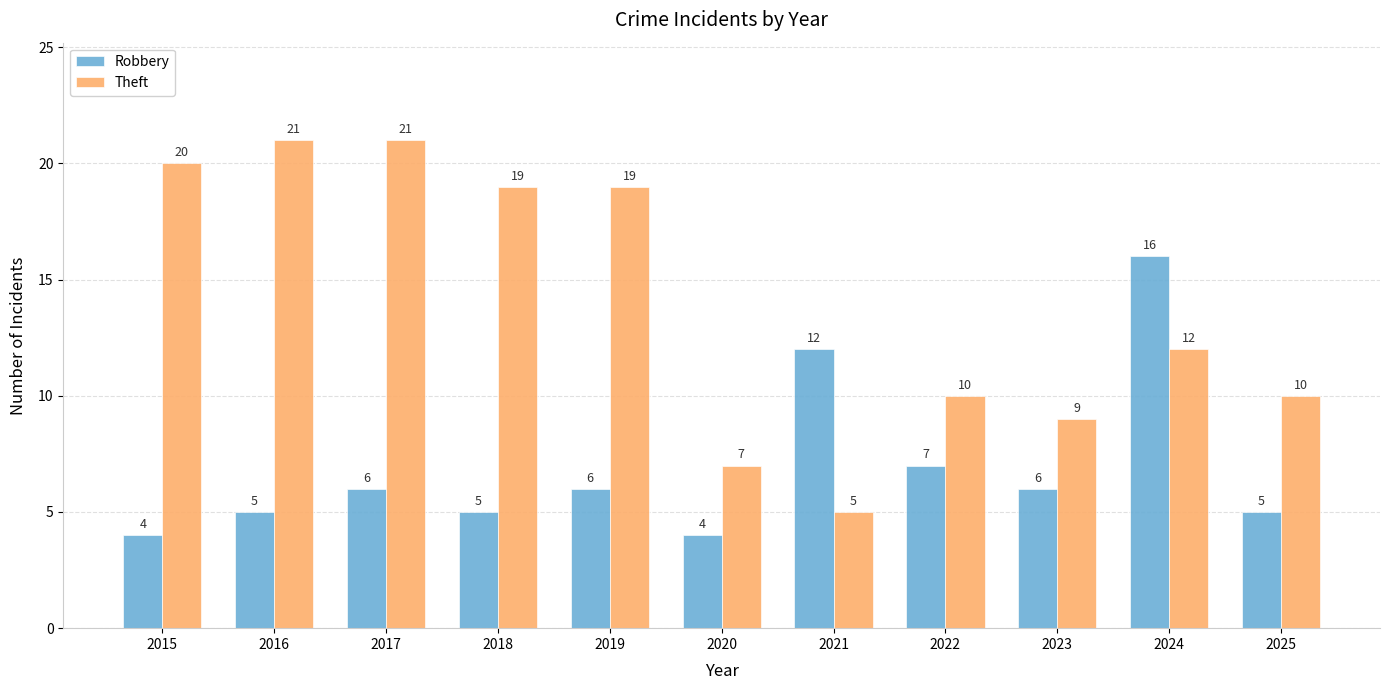

What is the greatest value displayed?

21